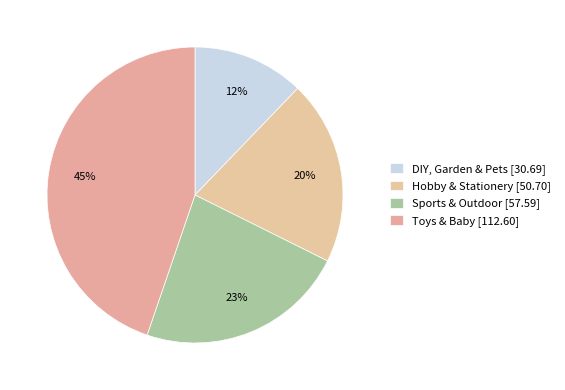

Rank the categories by value from highest to lowest.

Toys & Baby, Sports & Outdoor, Hobby & Stationery, DIY, Garden & Pets